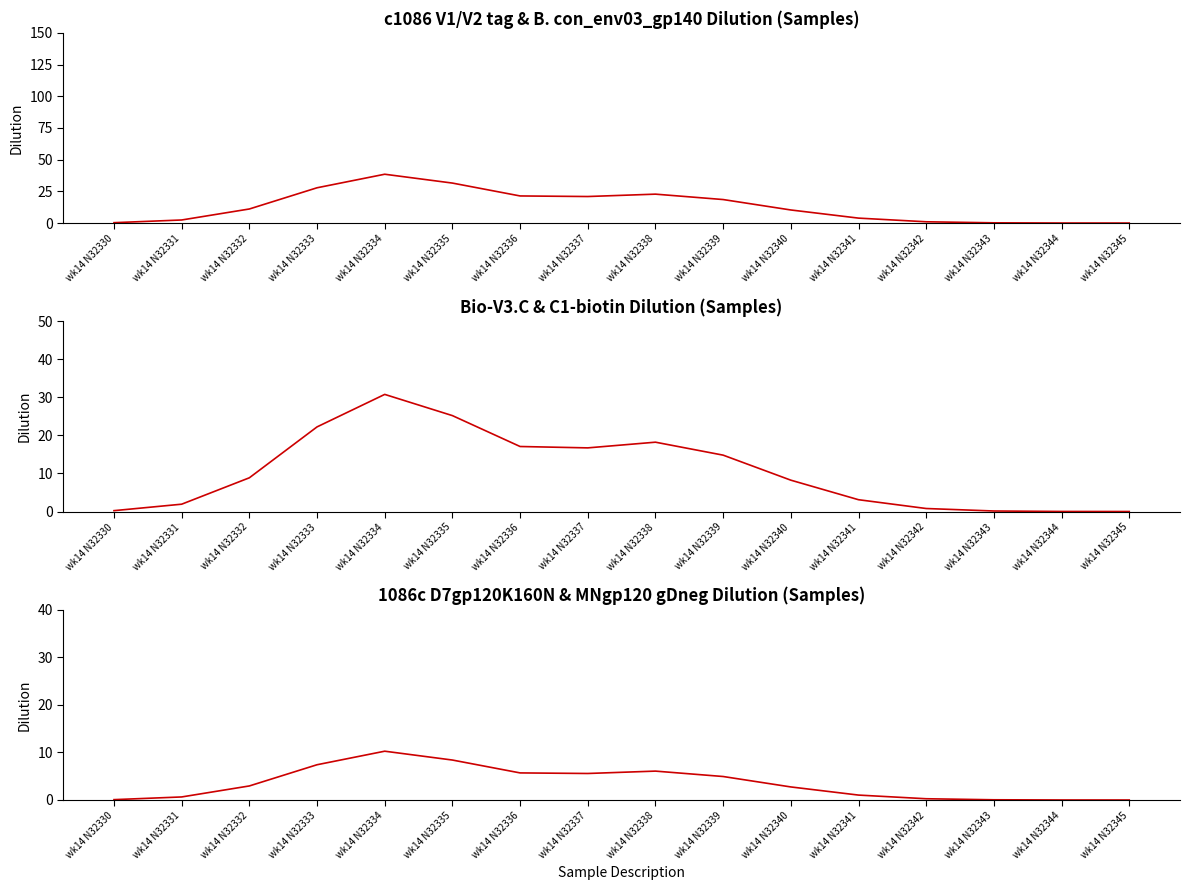

What is the difference between the c1086 V1/V2 tag values at wk14 N32334 and wk14 N32339?

20.0